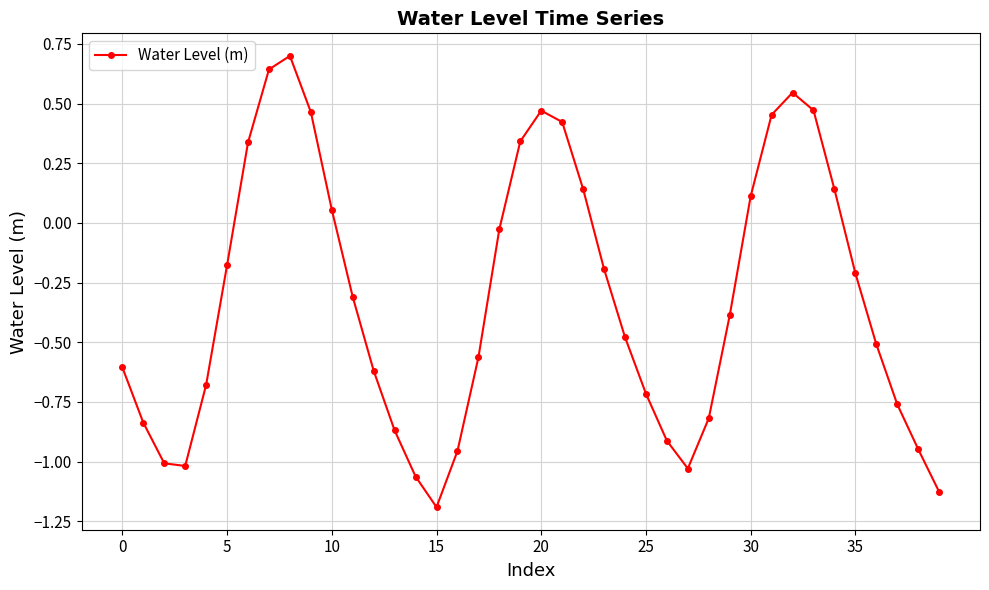

What is the difference between the maximum and second lowest values?

1.8